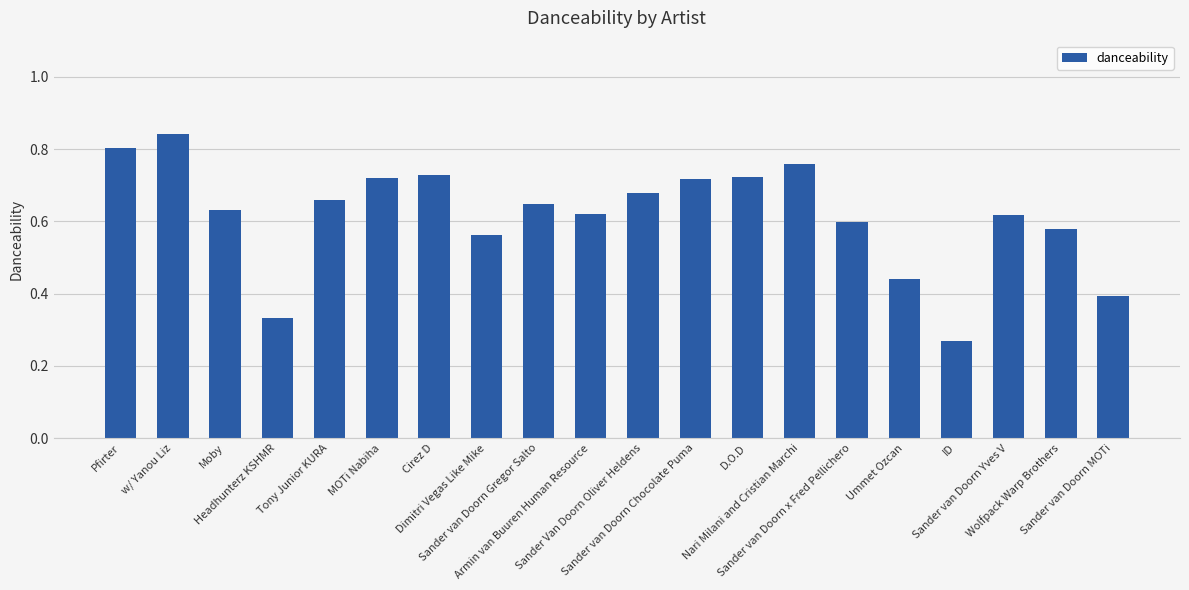

What is the sum of all values?

12.3